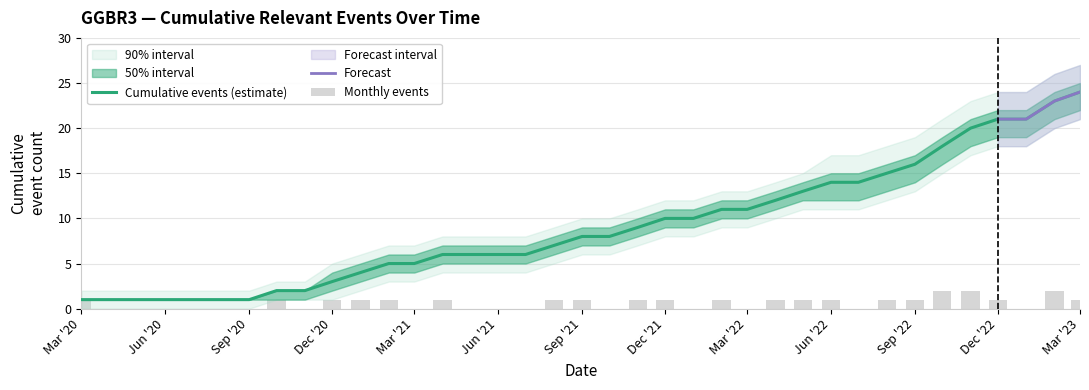

What is the sum of all lower_90 values?

262